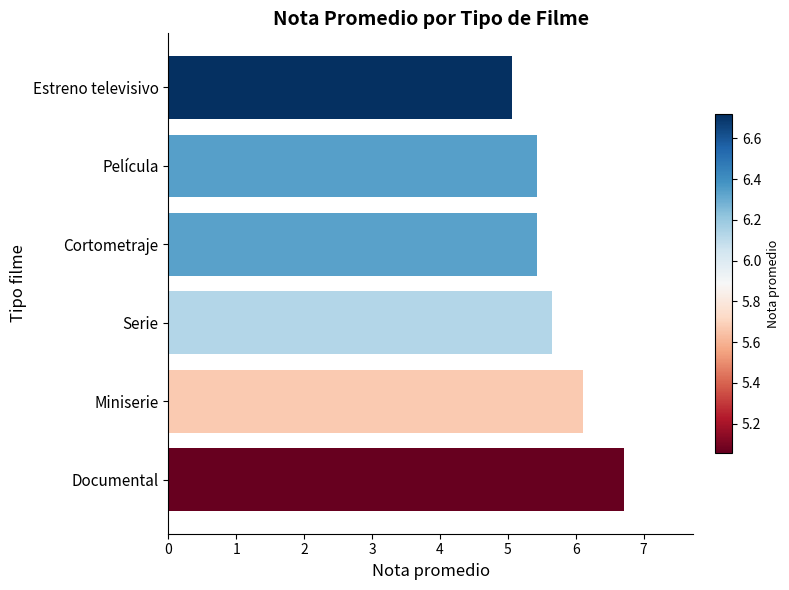

What is the approximate value at Cortometraje?

5.4